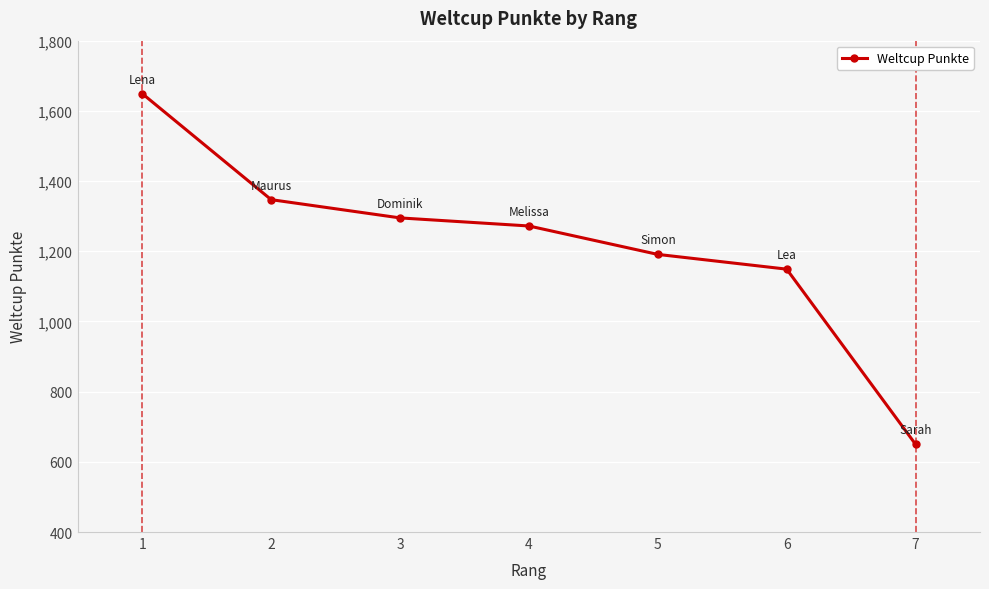

What is the ratio of the value at 4 to the value at 7?

2.0